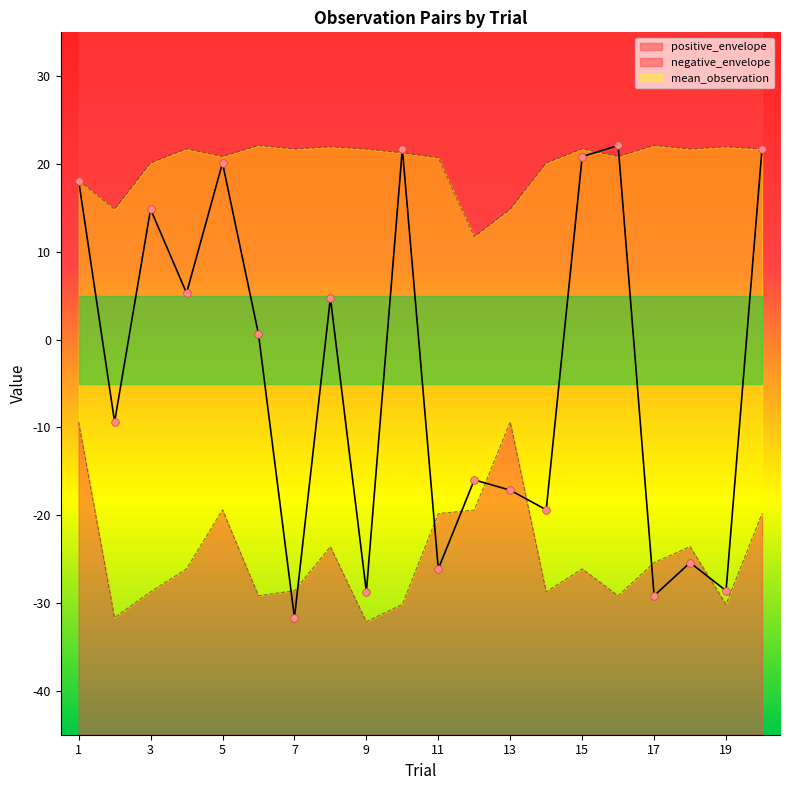

At how many categories does at least one series exceed 19?

16